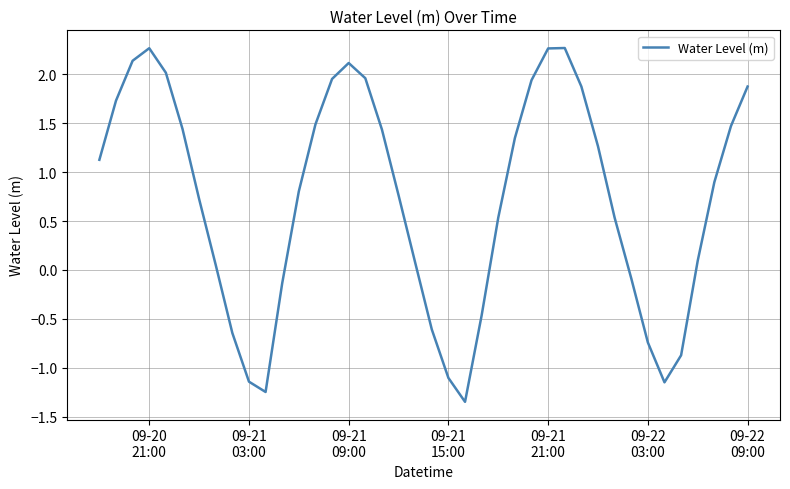

What is the difference between the maximum and minimum values?

3.6